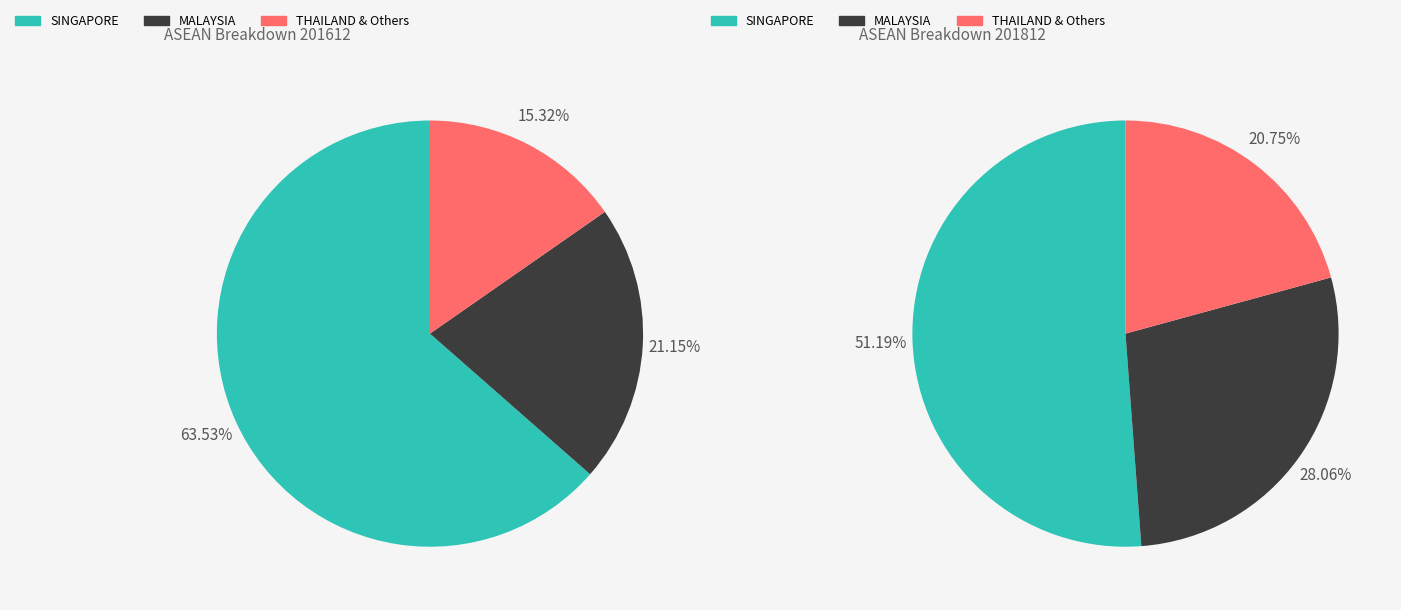

Is LAO PEO DEM REP the majority of the pie?

No